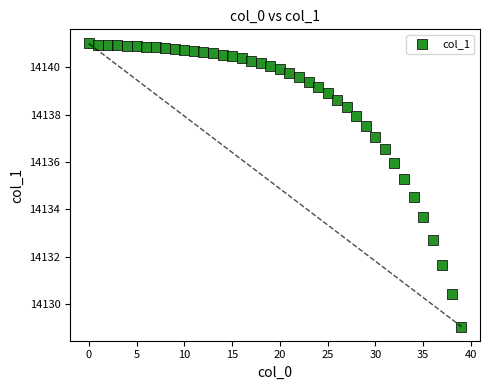

What Y value in the scatter plot is closest to 14135?

14135.3